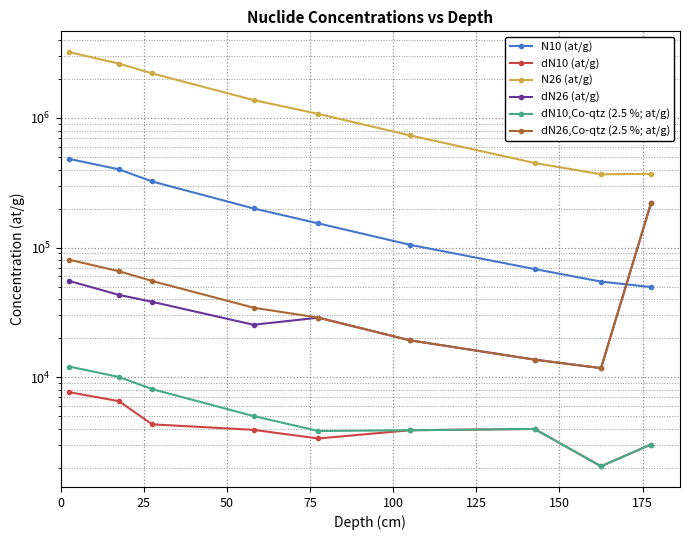

How many values in the dN10 (at/g) series exceed 3919?

5